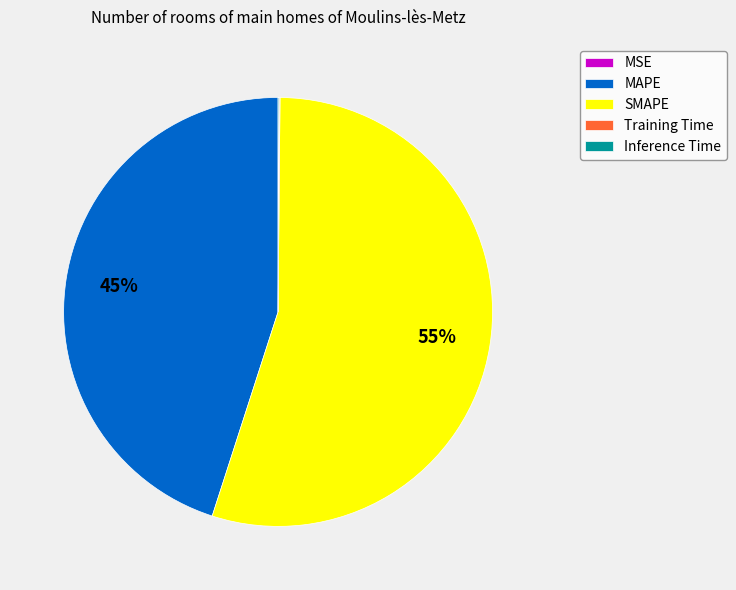

Is the sum of SMAPE and MAPE greater than half?

Yes